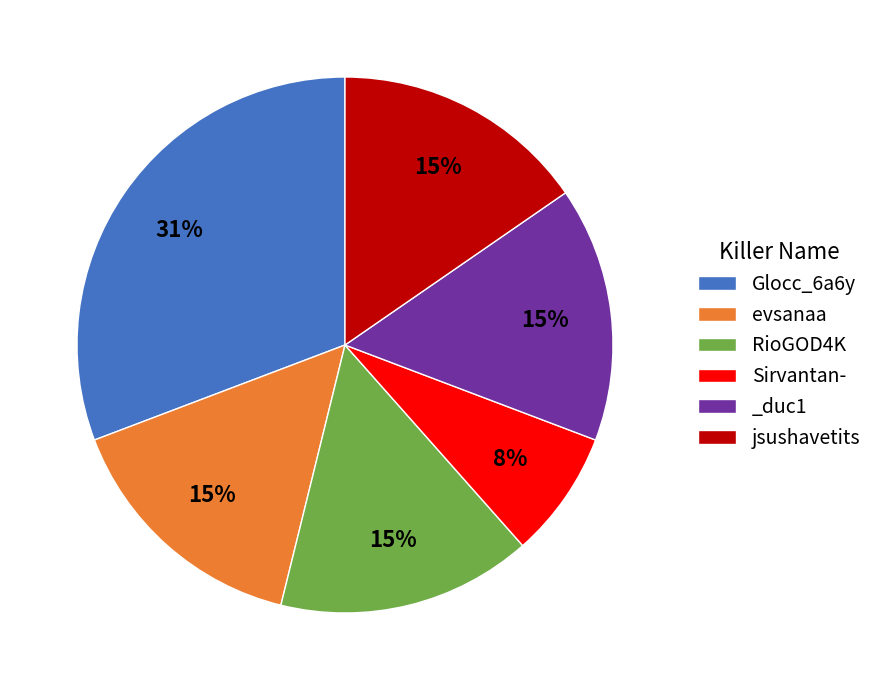

To the nearest percent, what is the combined percentage of RioGOD4K and Sirvantan-?

23%